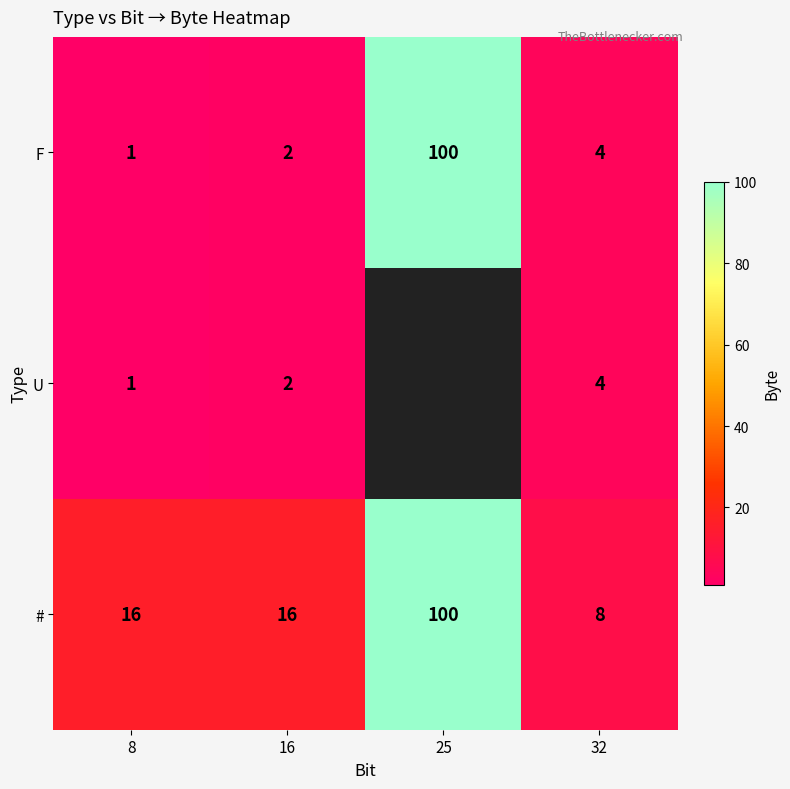

Is the value of F at 25 greater than the value of U at 16?

Yes